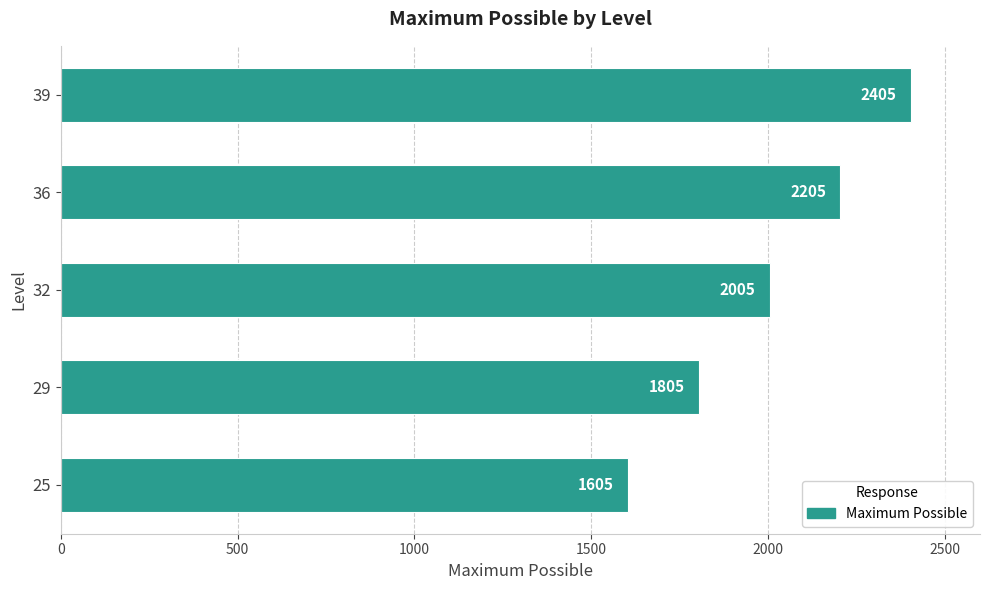

Which label corresponds to the largest value in the chart?

39